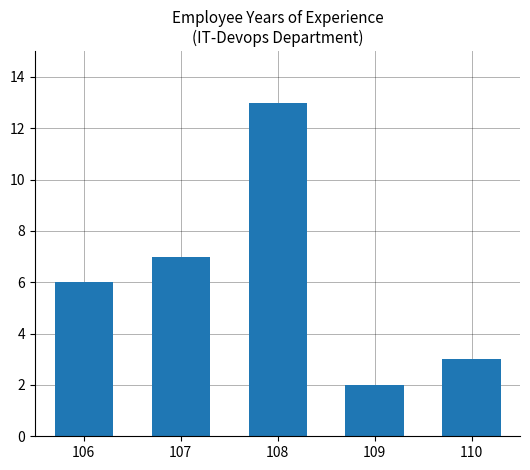

List the labels in order of value, smallest first.

109, 110, 106, 107, 108